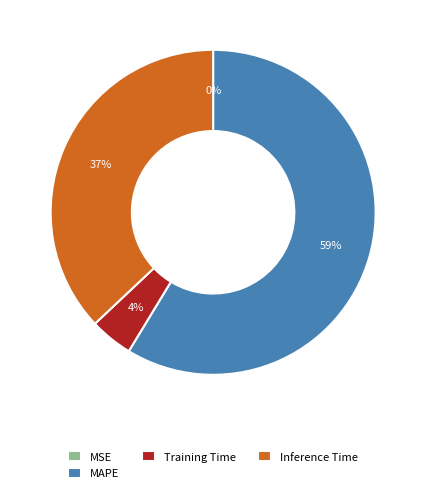

Do MAPE and Training Time together represent more than half of the pie?

Yes